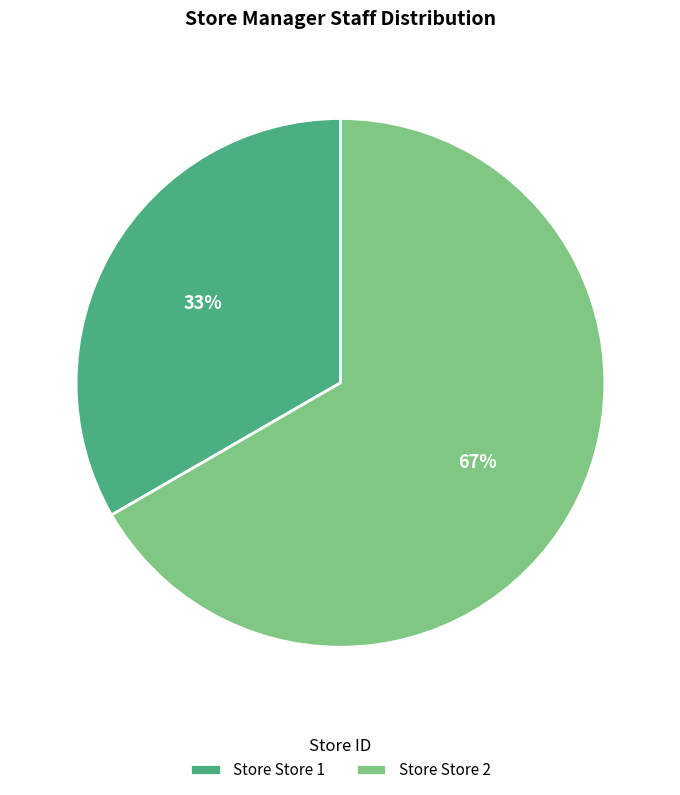

To the nearest percent, what is the average slice percentage?

50%